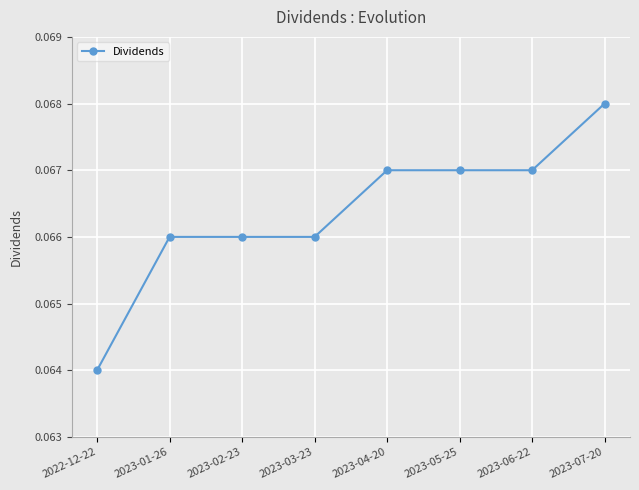

Is it true that the value at 2023-07-20 is 0.0?

False